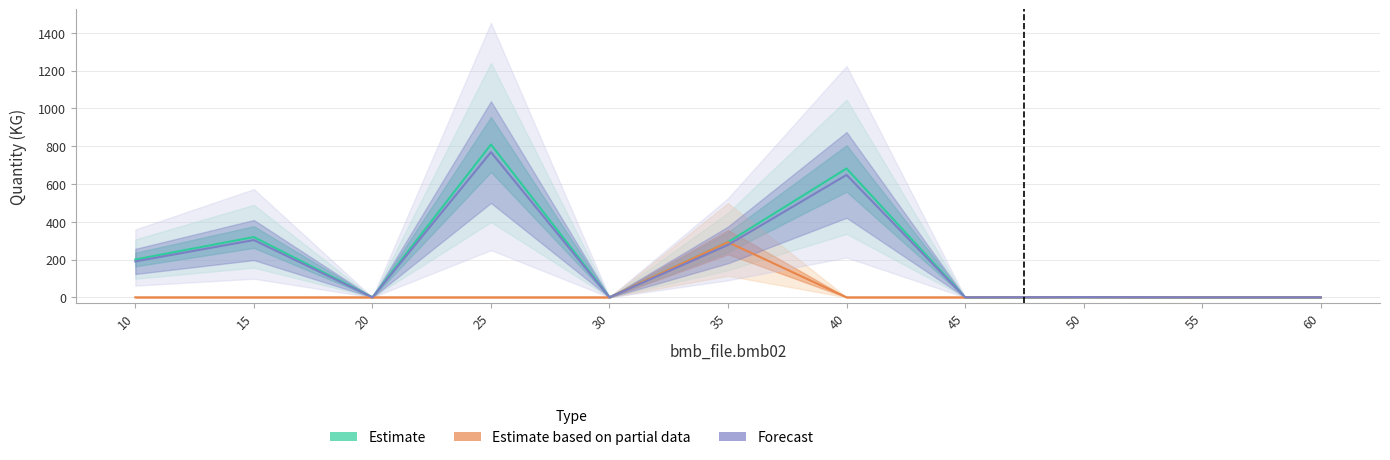

What is the total value across all series at 40?

1329.9